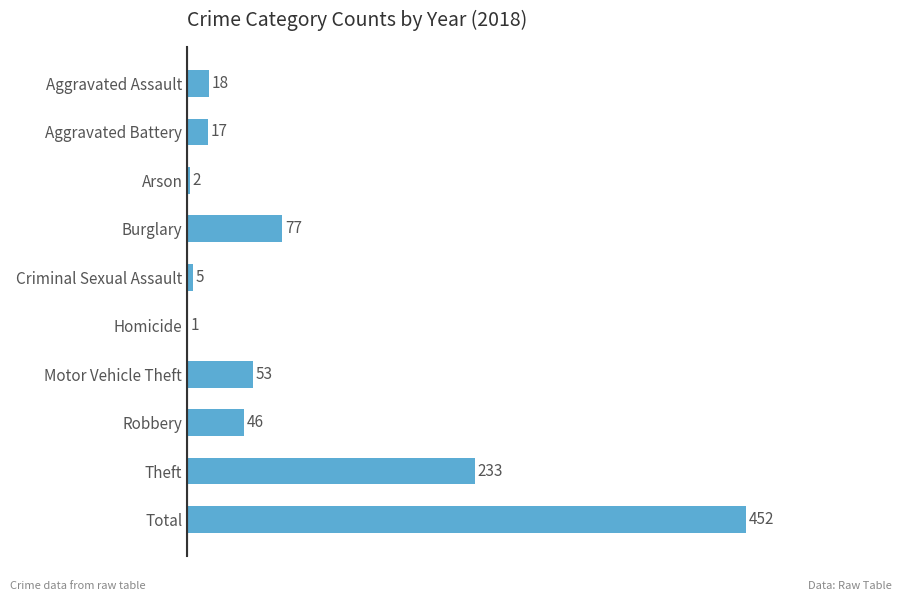

Where is the data nearest to the value 226?

Theft